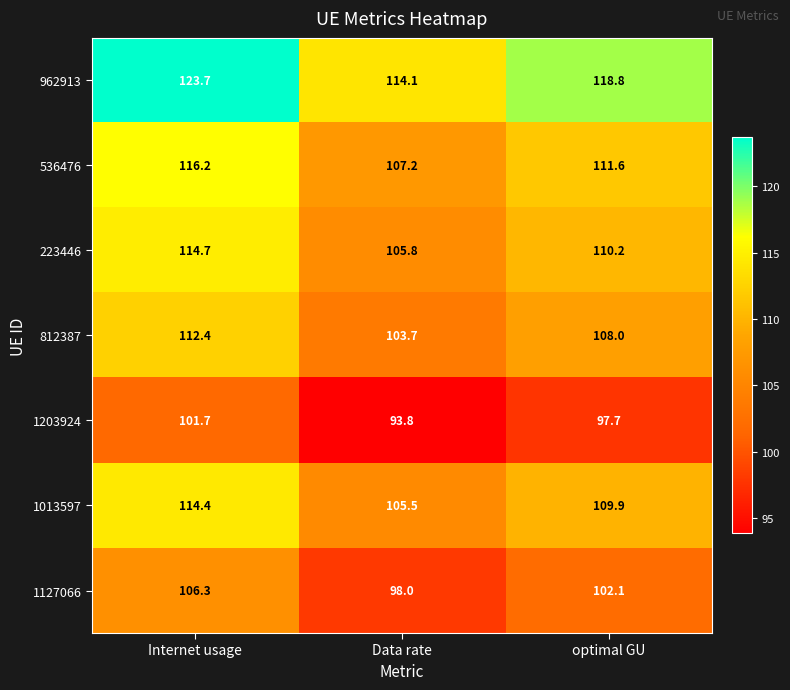

Which series has the largest range (max minus min)?

962913